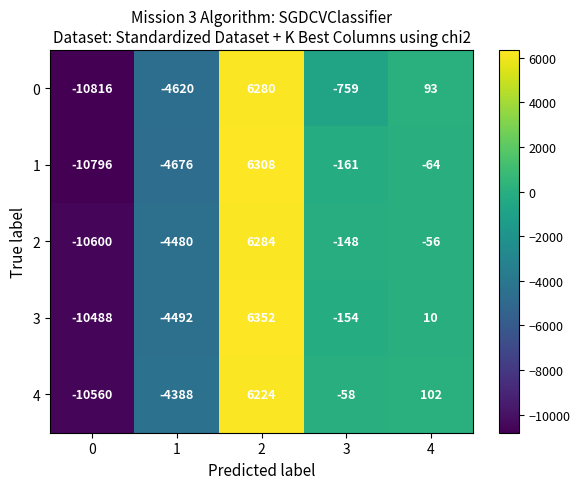

Is it true that 4 equals 8606 at 2?

False